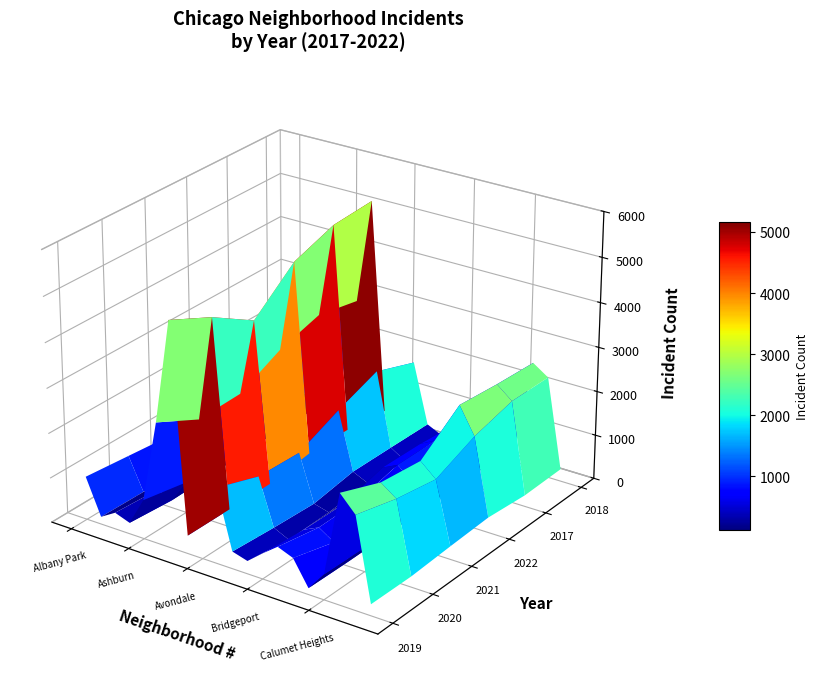

Reading left to right, list all the values displayed in this chart.

2019: Albany Park=968	Andersonville=166	Archer Heights=368	Armour Square=249	Ashburn=872	Auburn Gresham=2700	Austin=5008	Avalon Park=405	Avondale=957	Belmont Cragin=1687	Beverly=385	Boystown=287	Bridgeport=568	Brighton Park=828	Bucktown=694	Burnside=142	Calumet Heights=561	Chatham=2441	Chicago Lawn=2079	Chinatown=253
2020: Albany Park=868	Andersonville=147	Archer Heights=302	Armour Square=169	Ashburn=684	Auburn Gresham=2211	Austin=4556	Avalon Park=399	Avondale=824	Belmont Cragin=1355	Beverly=314	Boystown=153	Bridgeport=491	Brighton Park=652	Bucktown=431	Burnside=126	Calumet Heights=538	Chatham=2081	Chicago Lawn=1833	Chinatown=238
2021: Albany Park=767	Andersonville=123	Archer Heights=303	Armour Square=193	Ashburn=630	Auburn Gresham=2237	Austin=3970	Avalon Park=395	Avondale=692	Belmont Cragin=1313	Beverly=264	Boystown=173	Bridgeport=474	Brighton Park=663	Bucktown=435	Burnside=130	Calumet Heights=559	Chatham=1974	Chicago Lawn=1675	Chinatown=293
2022: Albany Park=926	Andersonville=157	Archer Heights=440	Armour Square=251	Ashburn=797	Auburn Gresham=2698	Austin=4763	Avalon Park=522	Avondale=953	Belmont Cragin=1719	Beverly=414	Boystown=258	Bridgeport=722	Brighton Park=888	Bucktown=599	Burnside=175	Calumet Heights=698	Chatham=2650	Chicago Lawn=2056	Chinatown=338
2017: Albany Park=1252	Andersonville=171	Archer Heights=391	Armour Square=250	Ashburn=1053	Auburn Gresham=2973	Austin=5096	Avalon Park=508	Avondale=1107	Belmont Cragin=2066	Beverly=403	Boystown=188	Bridgeport=697	Brighton Park=879	Bucktown=795	Burnside=145	Calumet Heights=620	Chatham=2566	Chicago Lawn=2288	Chinatown=253
2018: Albany Park=1117	Andersonville=184	Archer Heights=374	Armour Square=248	Ashburn=924	Auburn Gresham=2787	Austin=5163	Avalon Park=401	Avondale=1142	Belmont Cragin=1738	Beverly=386	Boystown=224	Bridgeport=616	Brighton Park=870	Bucktown=704	Burnside=160	Calumet Heights=554	Chatham=2513	Chicago Lawn=2280	Chinatown=273